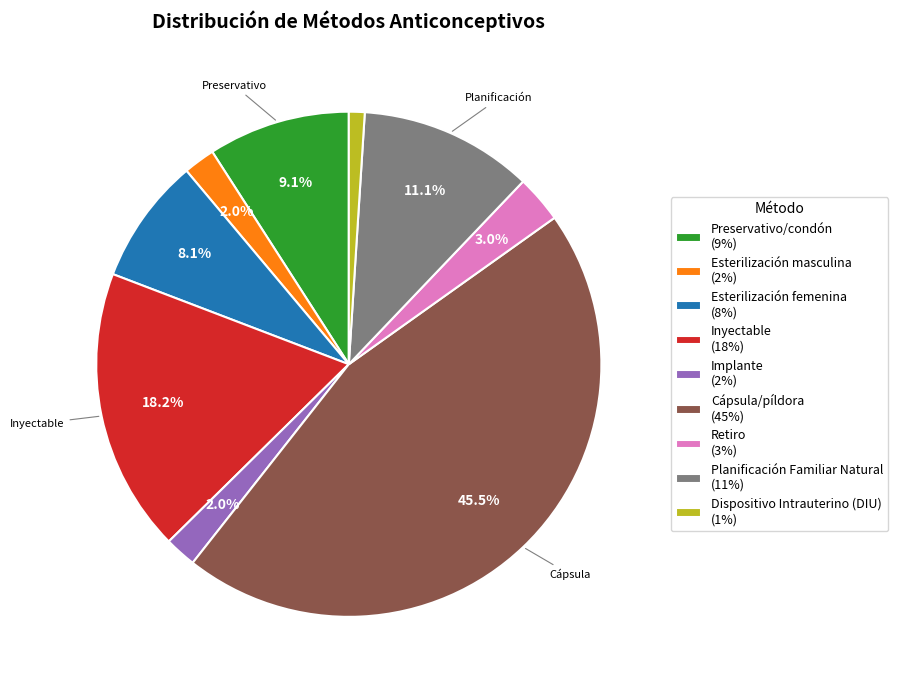

What percentage is the Esterilización femenina slice, to the nearest percent?

8%